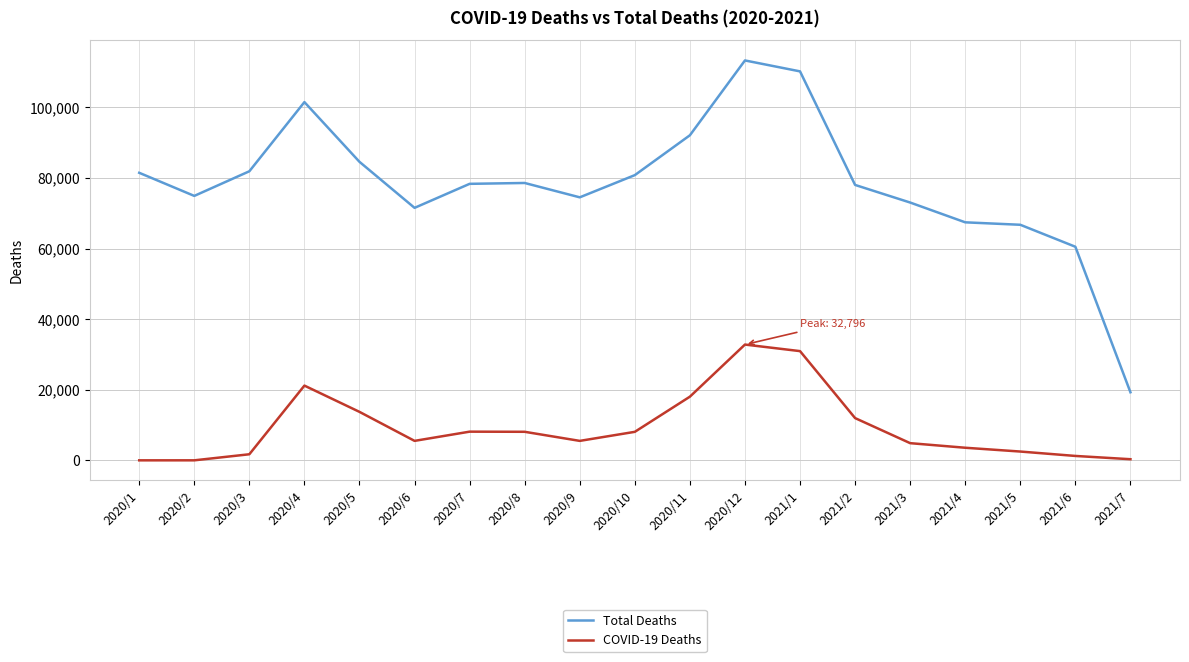

List the series in order of their overall mean, highest first.

Total Deaths, COVID-19 Deaths